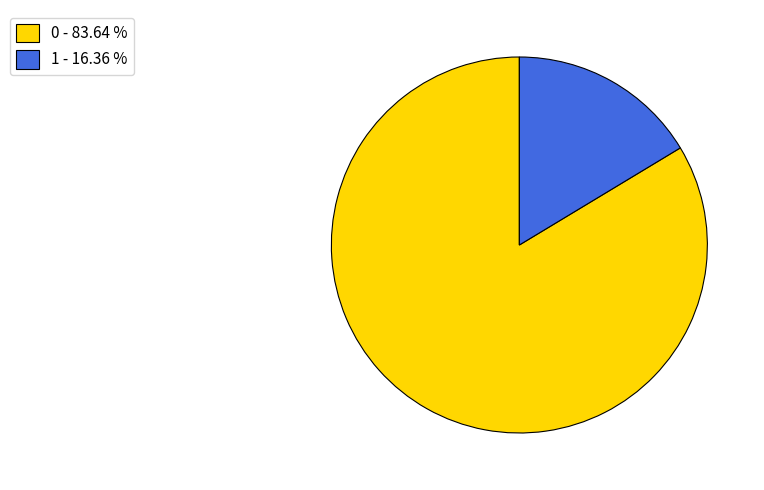

Is the sum of 0 - 83.64 % and 1 - 16.36 % greater than half?

Yes